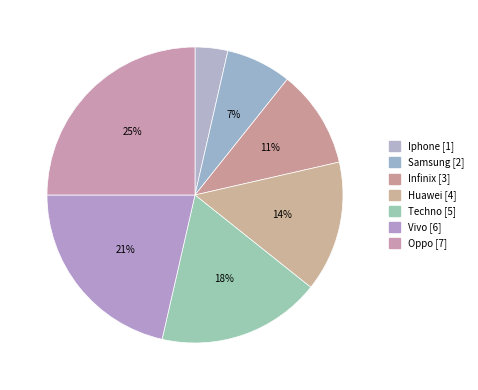

Is the sum of Iphone and Samsung greater than half?

No